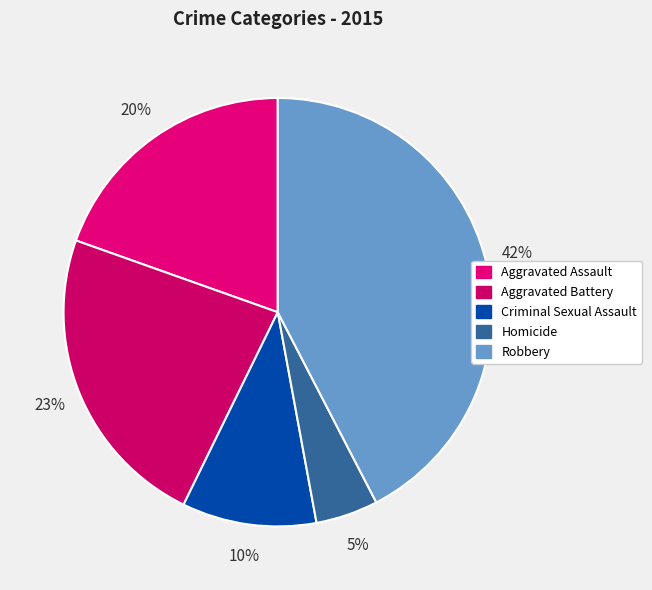

To the nearest percent, what portion does Criminal Sexual Assault represent?

10%